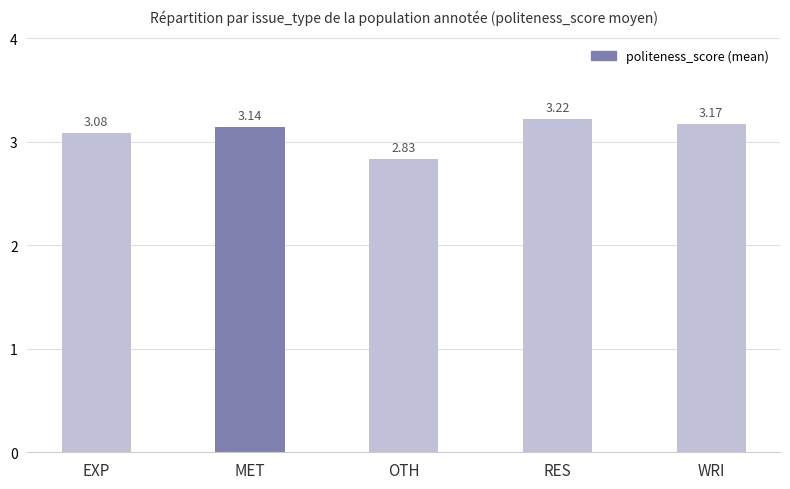

What is the sum of all values?

15.4